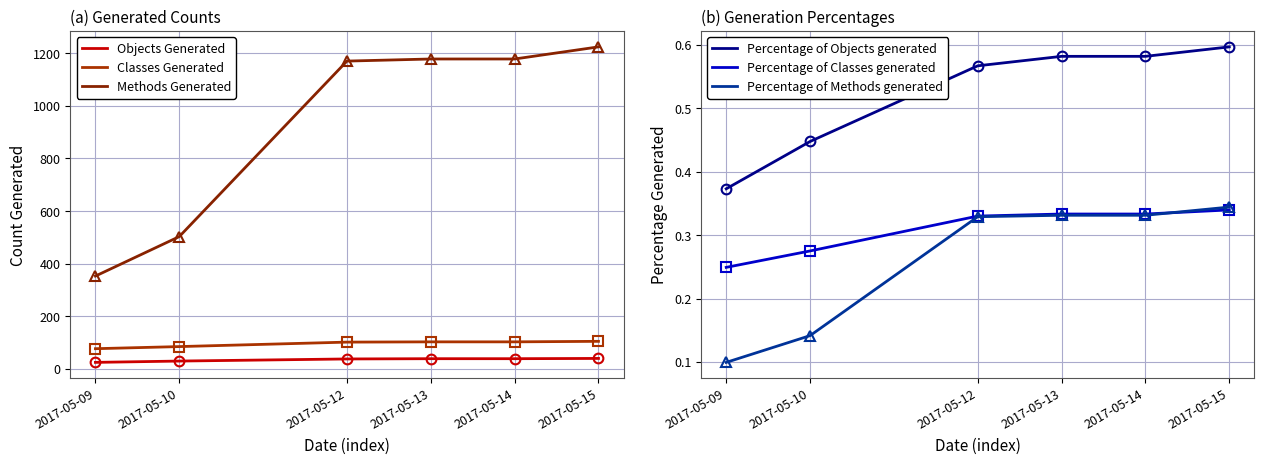

How many values in the Objects Generated series exceed 39?

1